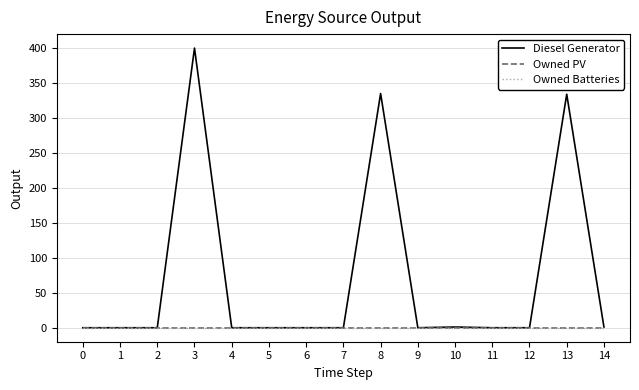

At 4, list the series in order from largest to smallest.

Diesel Generator, Owned PV, Owned Batteries